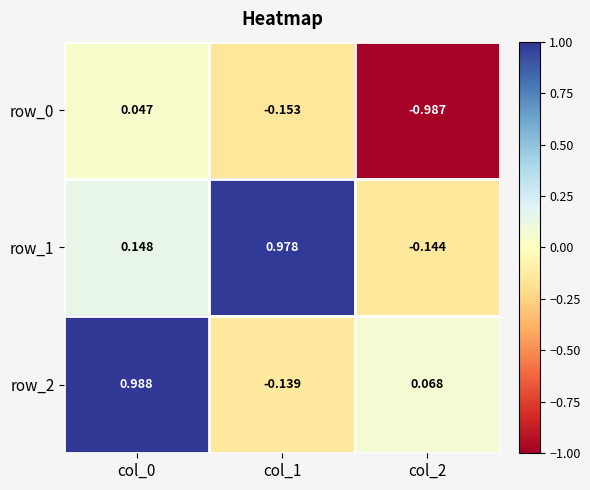

Is the value of row_2 at col_1 greater than the value of row_1 at col_2?

Yes